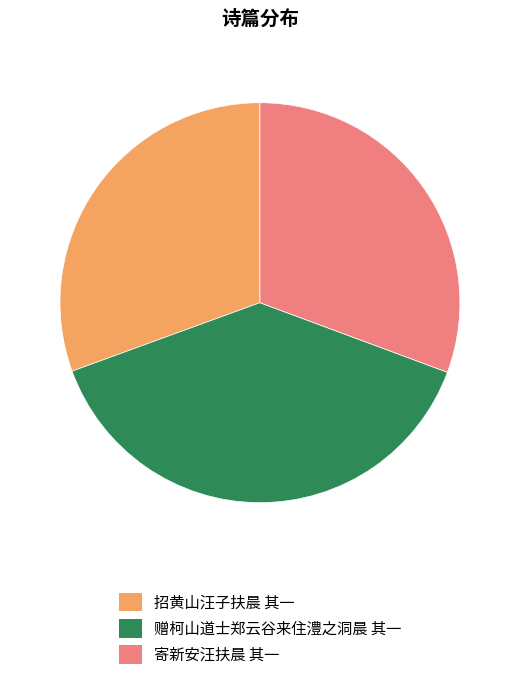

Is there a majority slice in this chart?

No